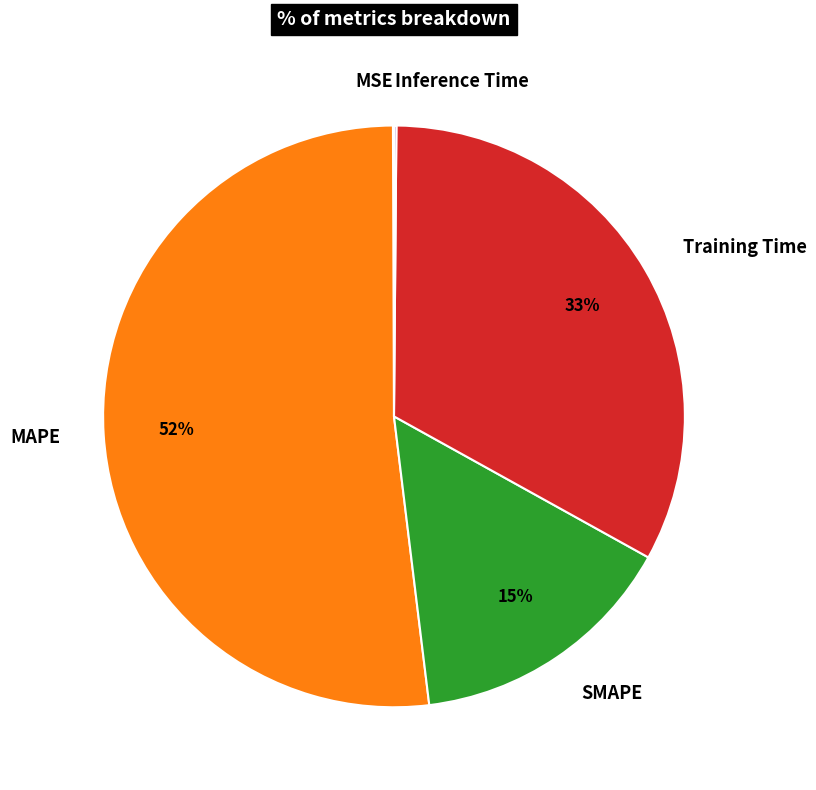

To the nearest percent, what is the combined percentage of Training Time and SMAPE?

48%